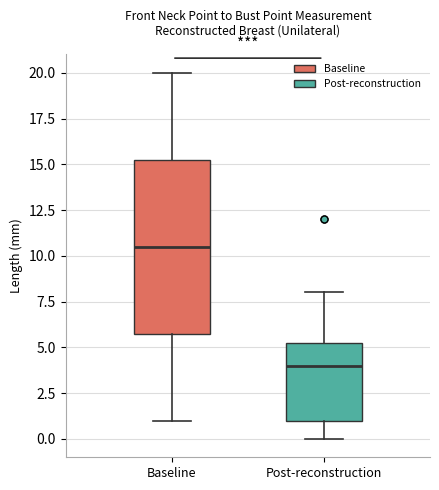

Which box has the highest median line?

Baseline